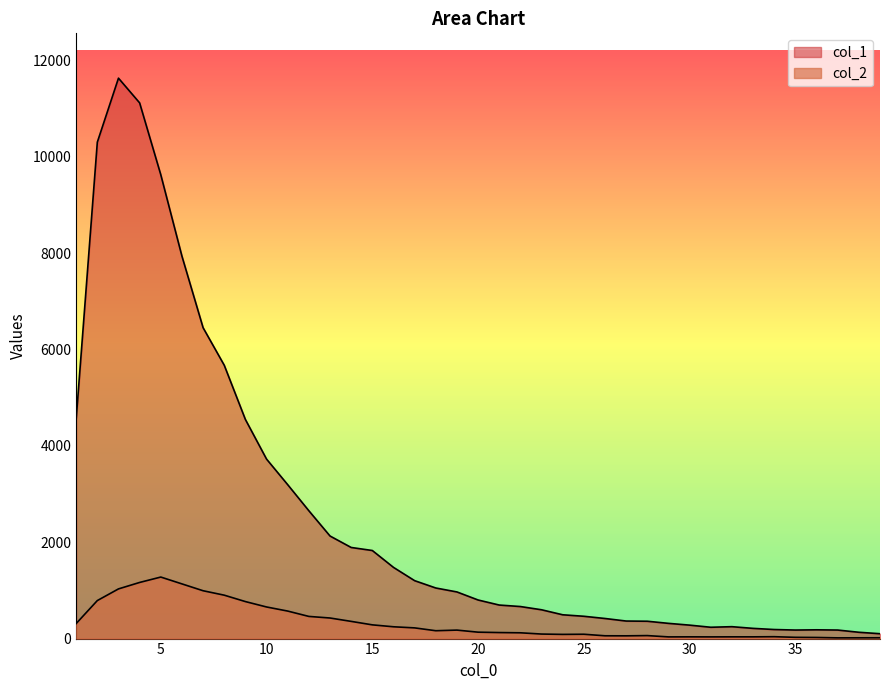

Where is the first local maximum for col_1?

3